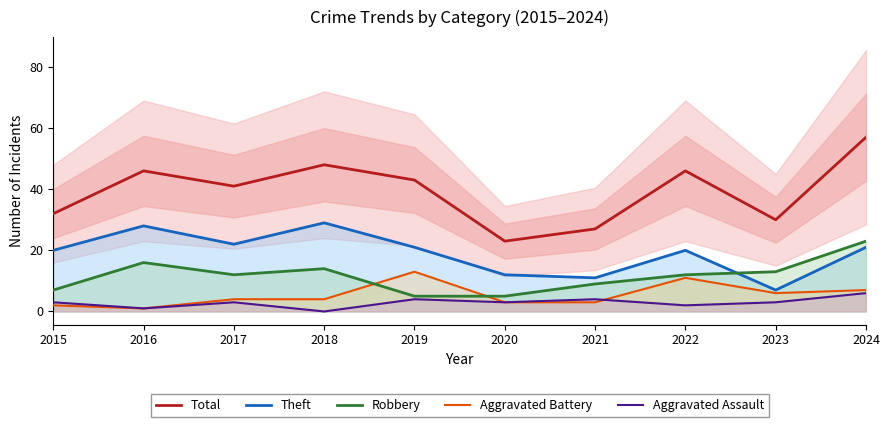

Reading left to right, list all the values displayed in this chart.

Total: 2015=32	2016=46	2017=41	2018=48	2019=43	2020=23	2021=27	2022=46	2023=30	2024=57
Theft: 2015=20	2016=28	2017=22	2018=29	2019=21	2020=12	2021=11	2022=20	2023=7	2024=21
Robbery: 2015=7	2016=16	2017=12	2018=14	2019=5	2020=5	2021=9	2022=12	2023=13	2024=23
Aggravated Battery: 2015=2	2016=1	2017=4	2018=4	2019=13	2020=3	2021=3	2022=11	2023=6	2024=7
Aggravated Assault: 2015=3	2016=1	2017=3	2018=0	2019=4	2020=3	2021=4	2022=2	2023=3	2024=6